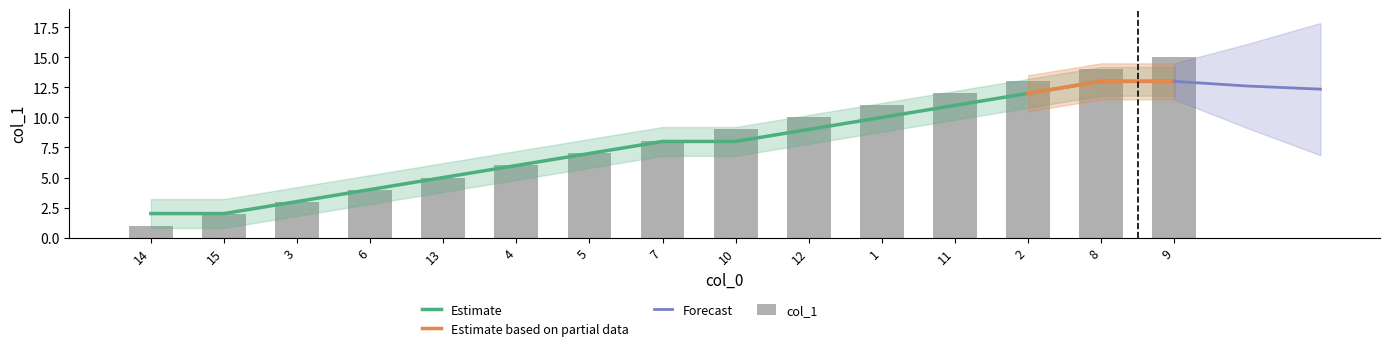

The value at 13 is 7. True or false?

False